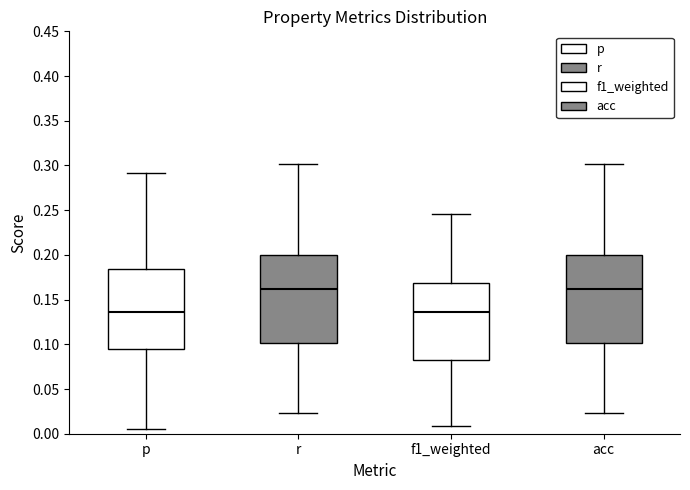

Reading left to right, read every box against the y-axis: the position of its median line, the range the box covers, and the ends of its whiskers. The values are not printed on the chart, so give them approximately, as read against the axis.

p: median 0.135, box 0.095 to 0.185, whiskers 0.005 to 0.290
r: median 0.160, box 0.100 to 0.200, whiskers 0.025 to 0.300
f1_weighted: median 0.135, box 0.085 to 0.170, whiskers 0.010 to 0.245
acc: median 0.160, box 0.100 to 0.200, whiskers 0.025 to 0.300